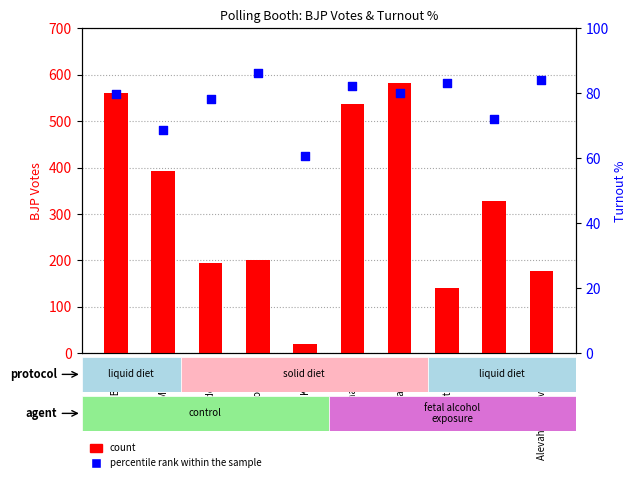

What is the total value across all series at Rajoli?

401.0